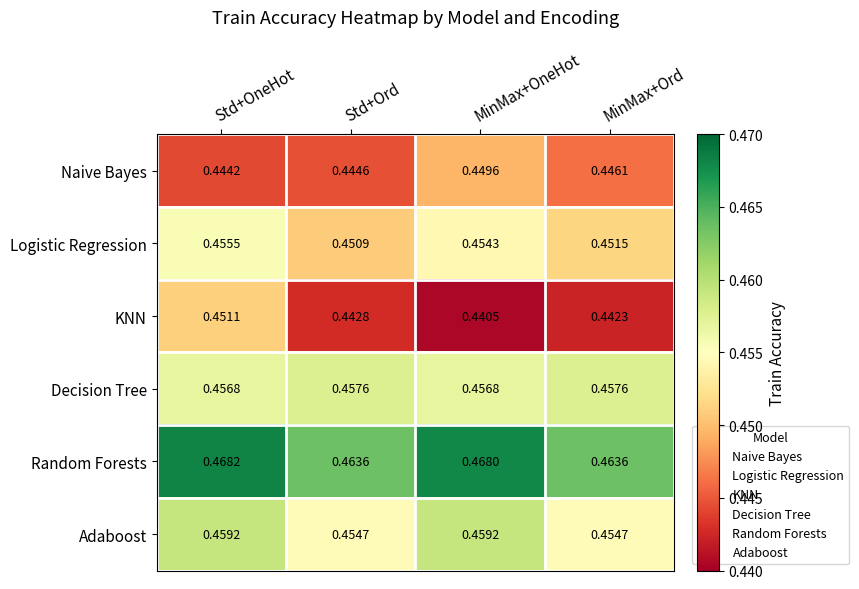

Which series changed the most between MinMax+OneHot and MinMax+Ord?

Adaboost